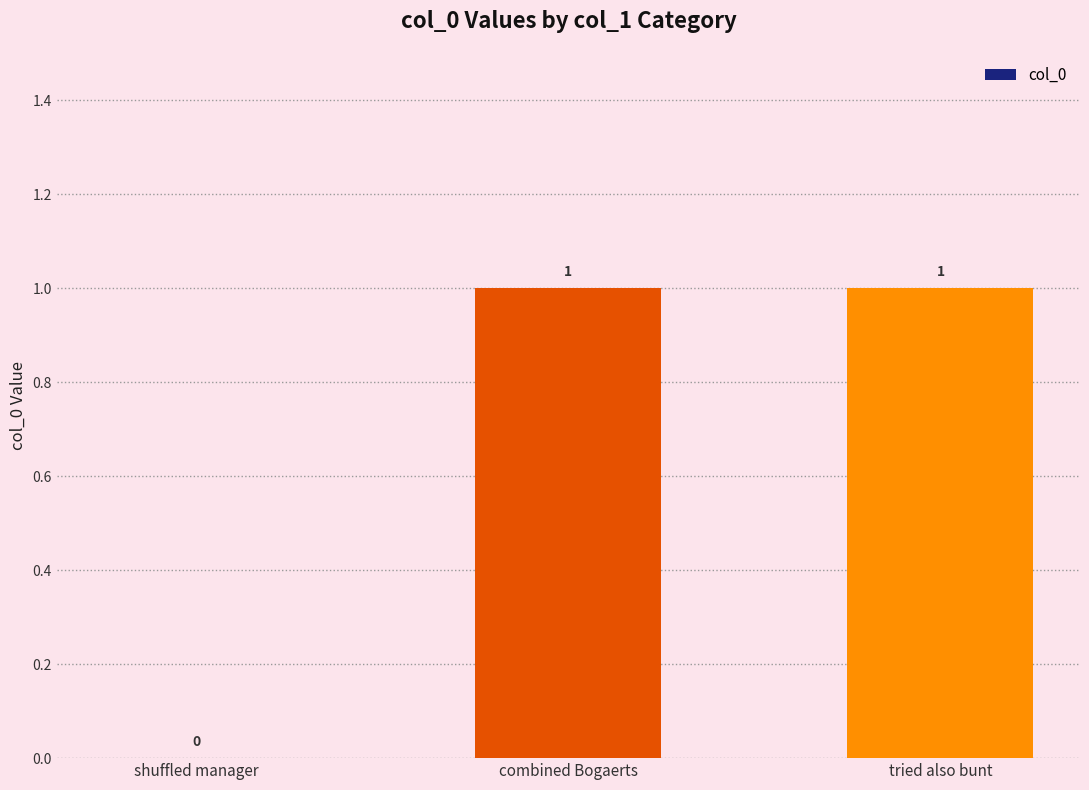

How many values are between 0 and 1?

3